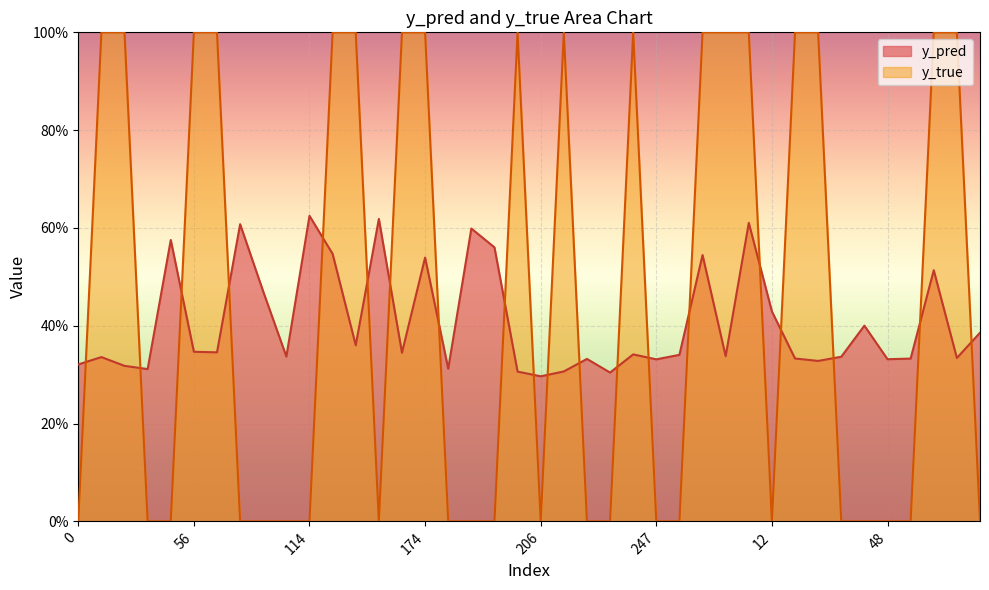

What are all the series names shown in the legend?

y_pred, y_true